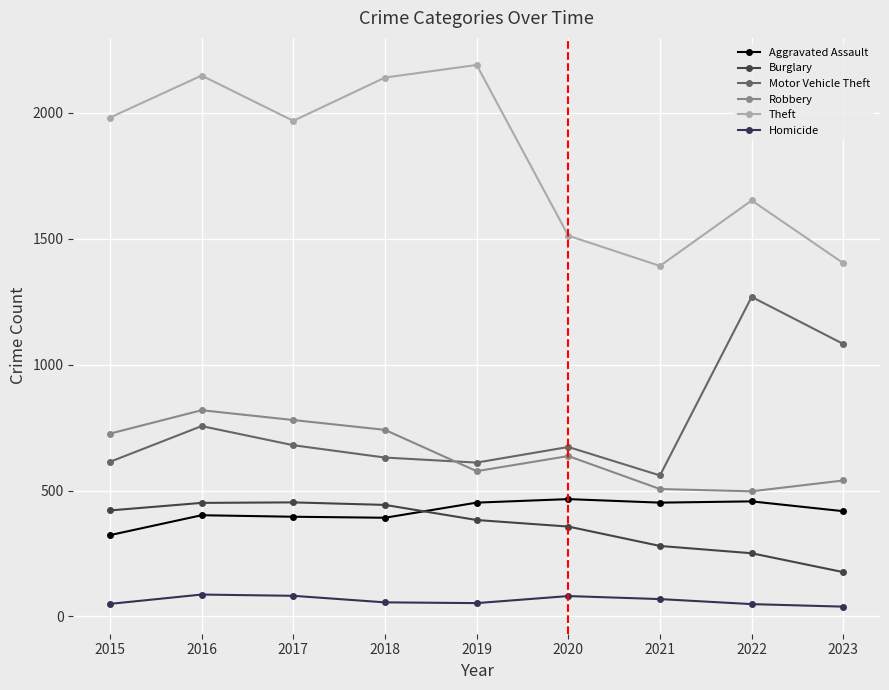

How many data points in Aggravated Assault are less than 418?

4